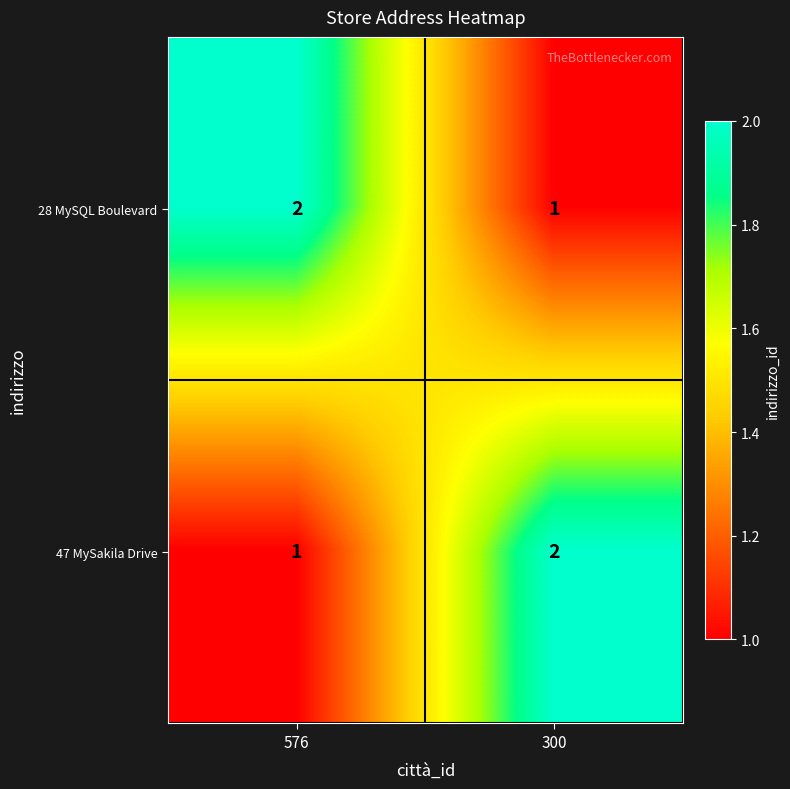

What is the sum of the 28 MySQL Boulevard values at 300 and 576?

3